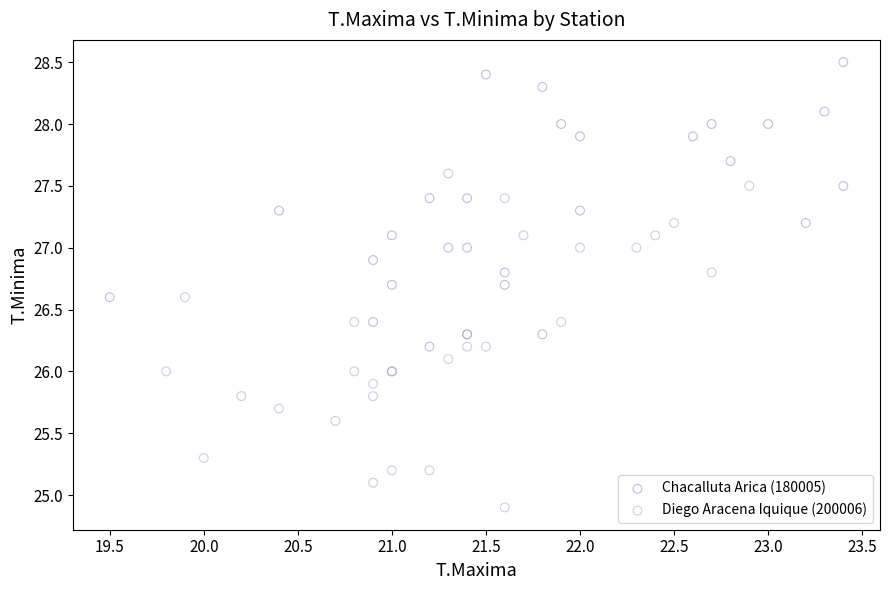

Which series reaches the maximum Y coordinate?

Chacalluta Arica (180005)